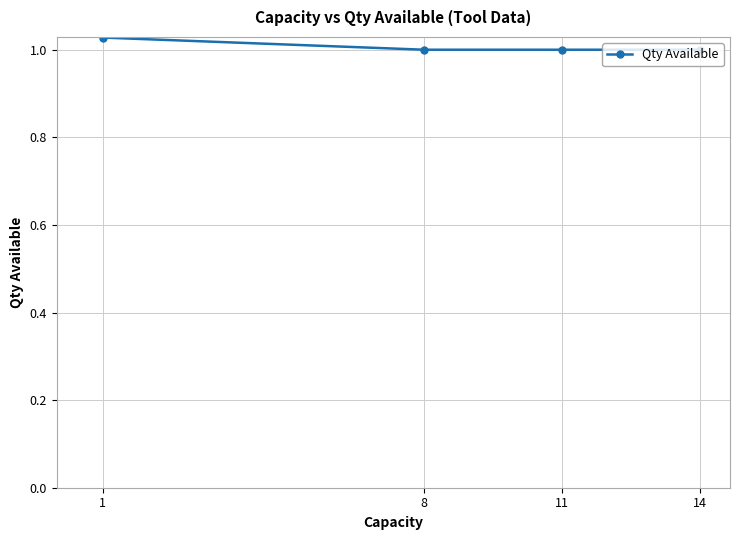

True or false: the data has more than 1 interior local peaks.

False